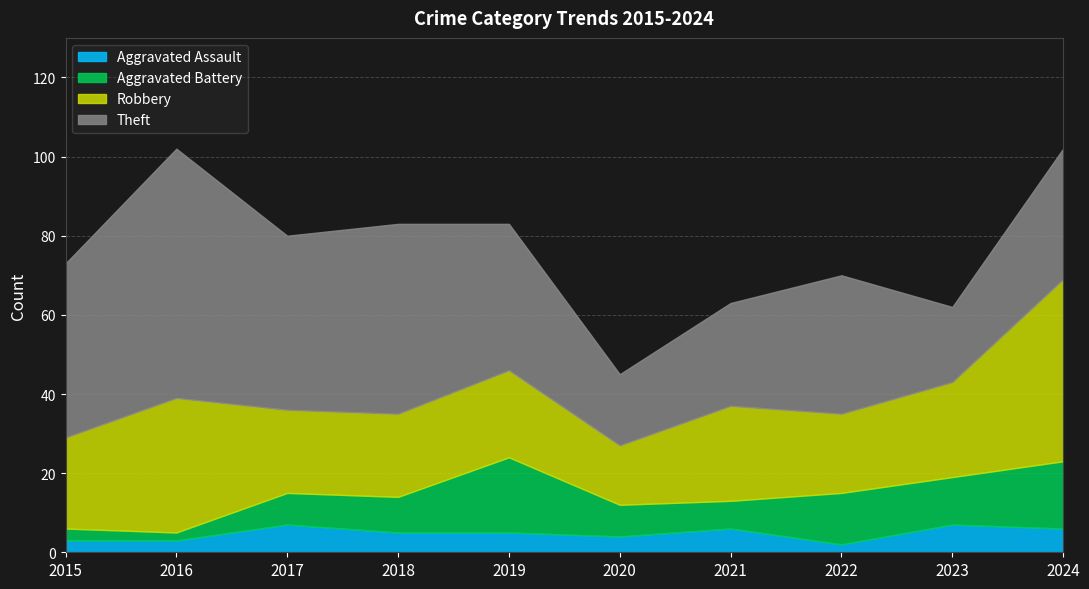

True or false: Theft has a value of 44 at 2017.

True